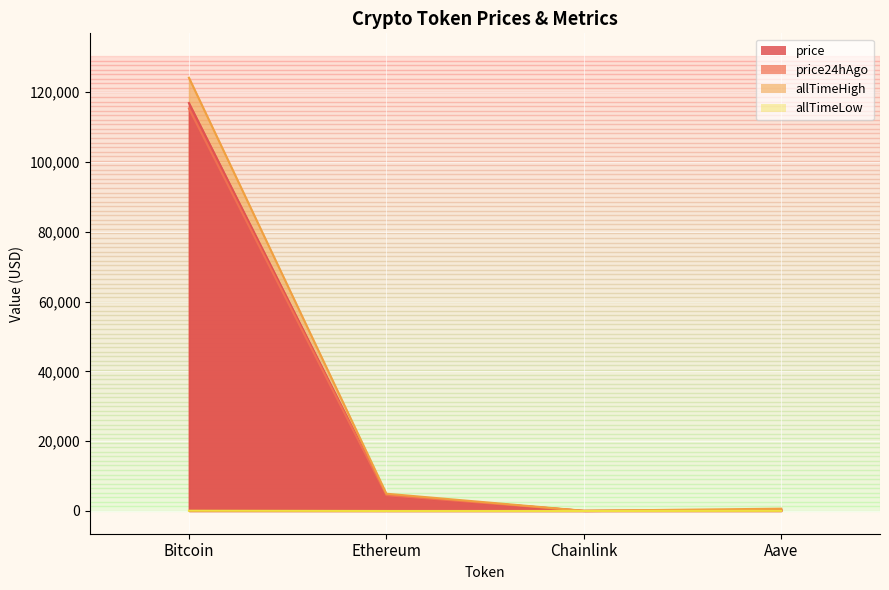

Which series has the largest total across all categories?

allTimeHigh